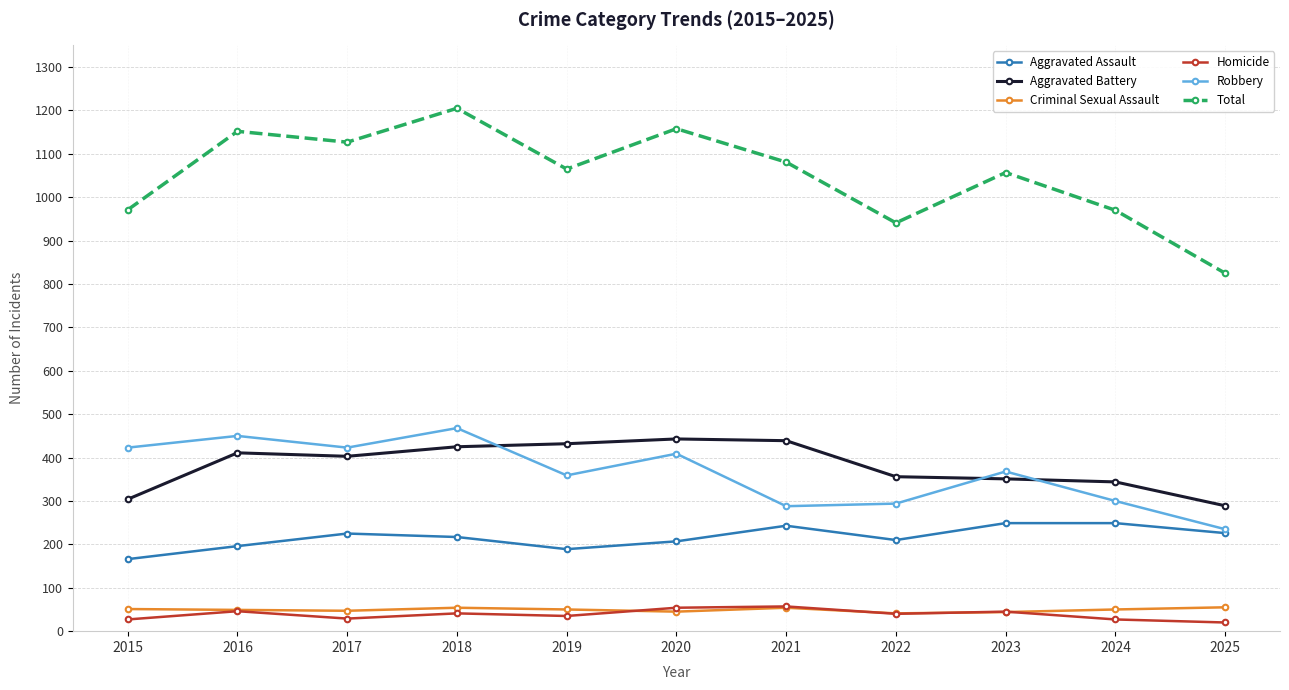

What is the value of the Aggravated Battery point at the 4th from the left?

425